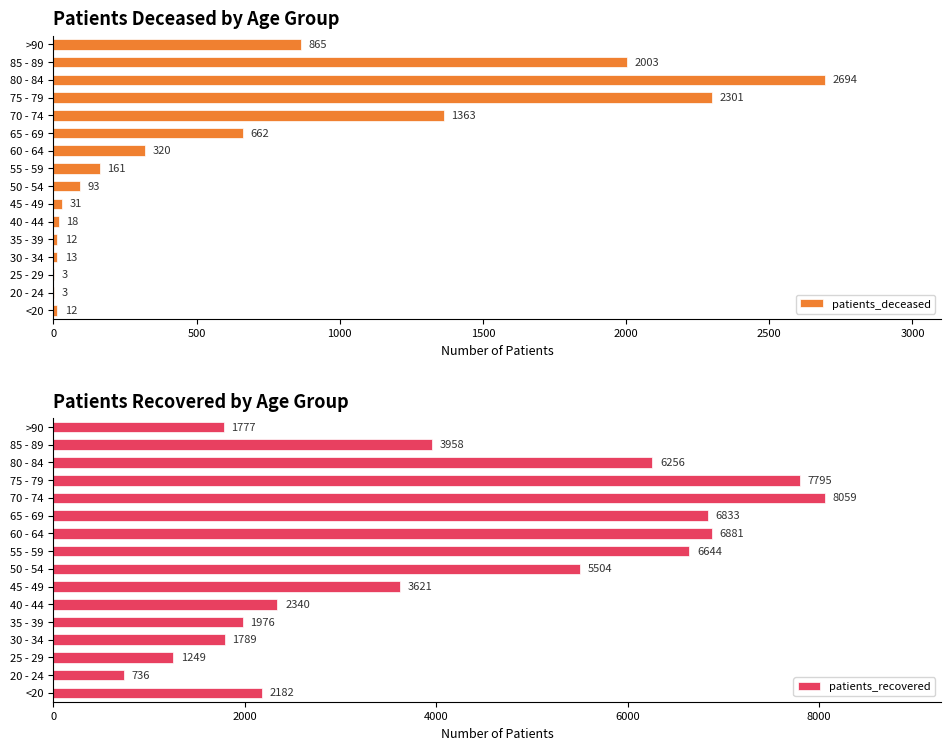

The patients_deceased series shows 93 at 50 - 54. True or false?

True